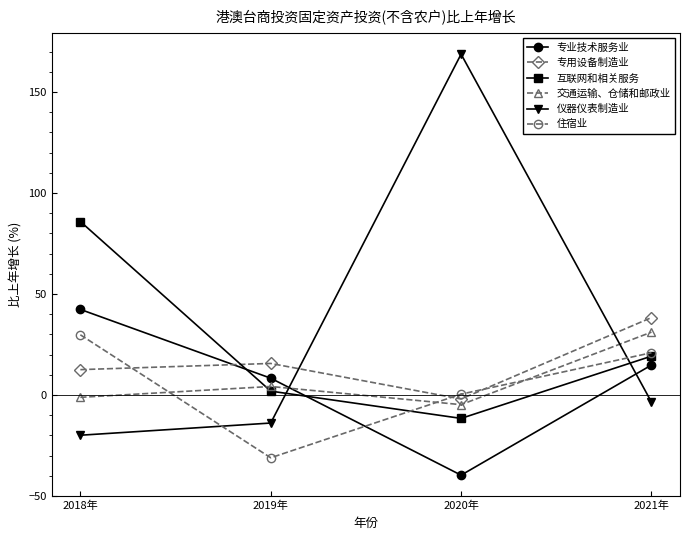

List the labels in order of 仪器仪表制造业 value, largest first.

2020年, 2021年, 2019年, 2018年